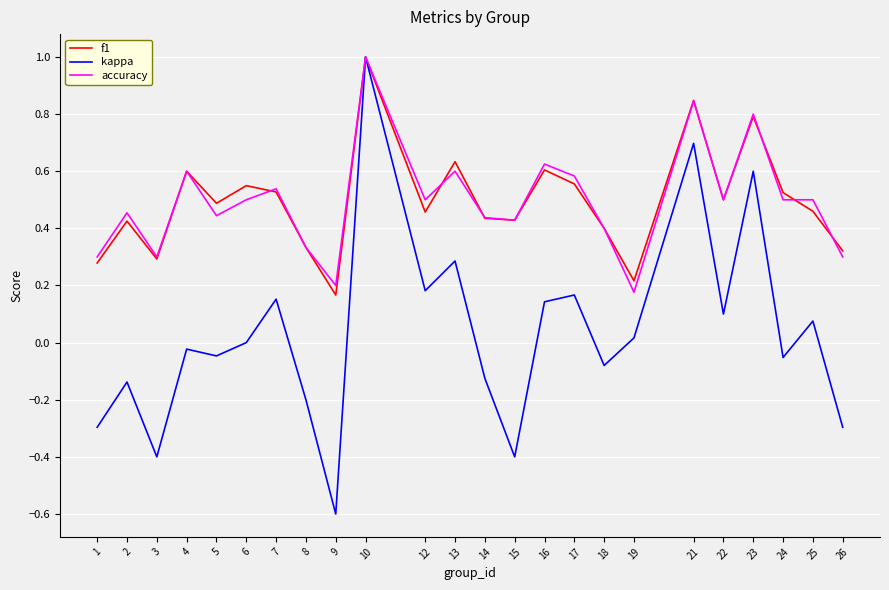

Which category has the highest value in the kappa series?

10